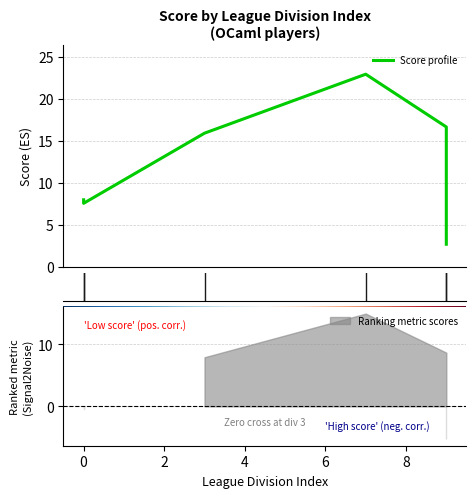

True or false: the data shows 4.8 at 9.

False